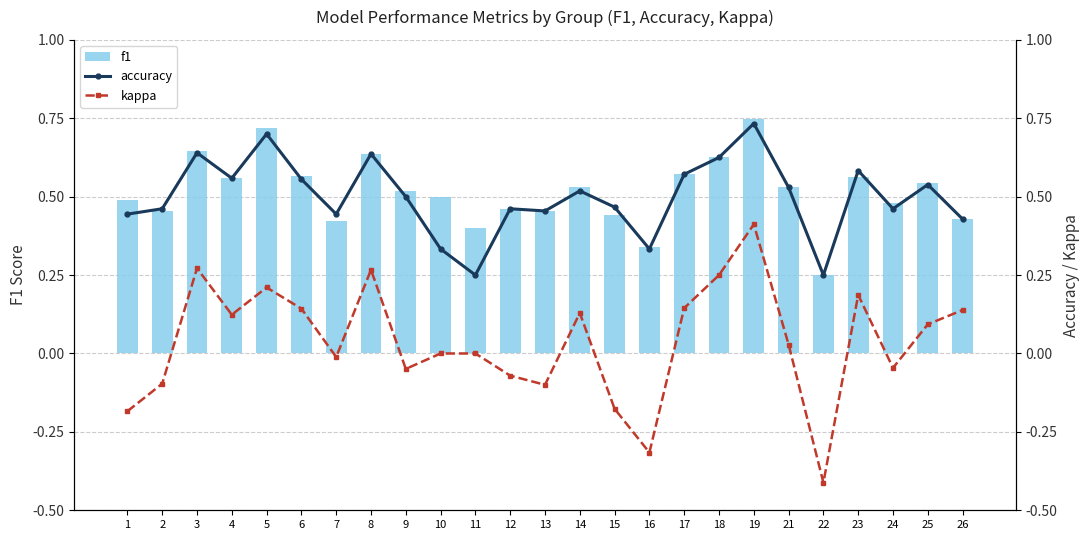

Does the chart contain stacked bars?

No